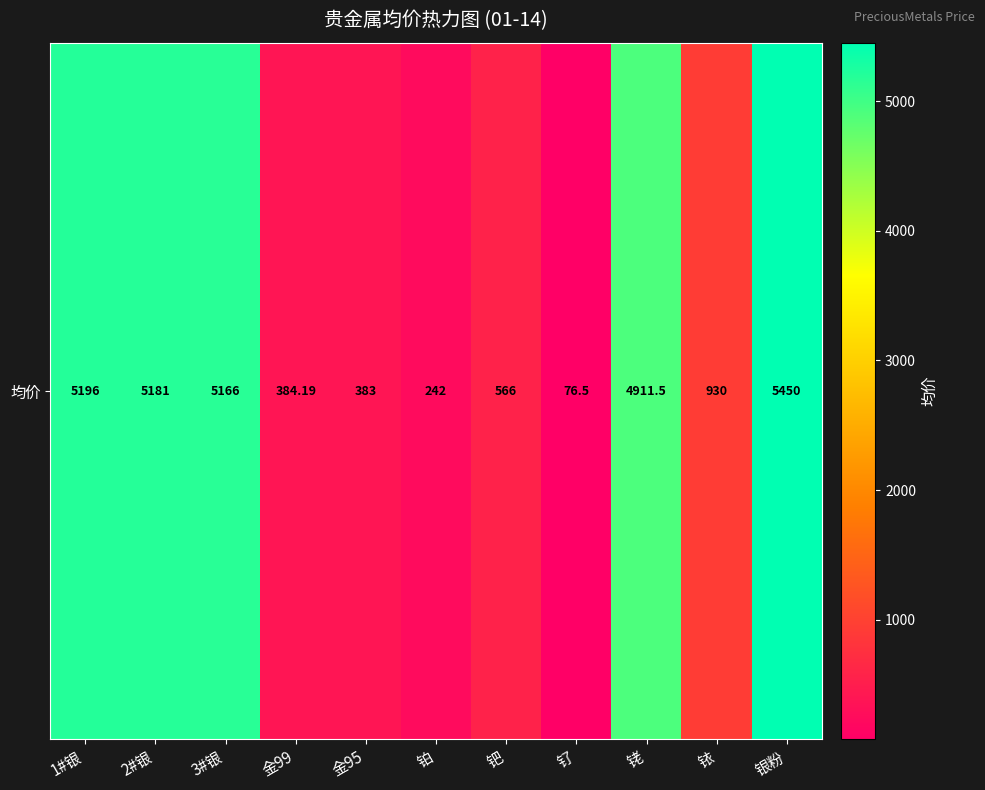

What is the smallest value displayed?

76.5